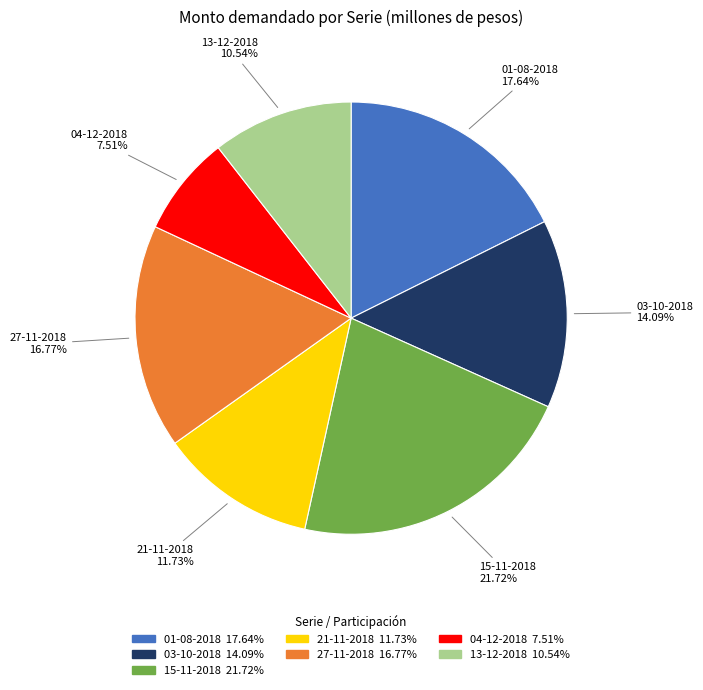

What is the ratio of the value at 27-11-2018 to the value at 04-12-2018?

2.2